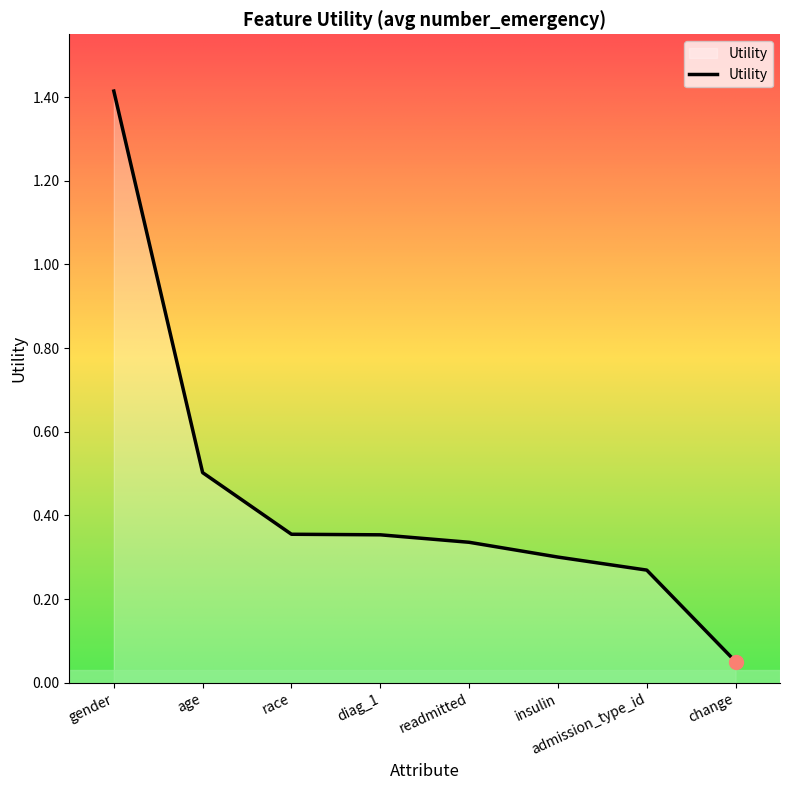

Which label corresponds to the largest value in the chart?

gender